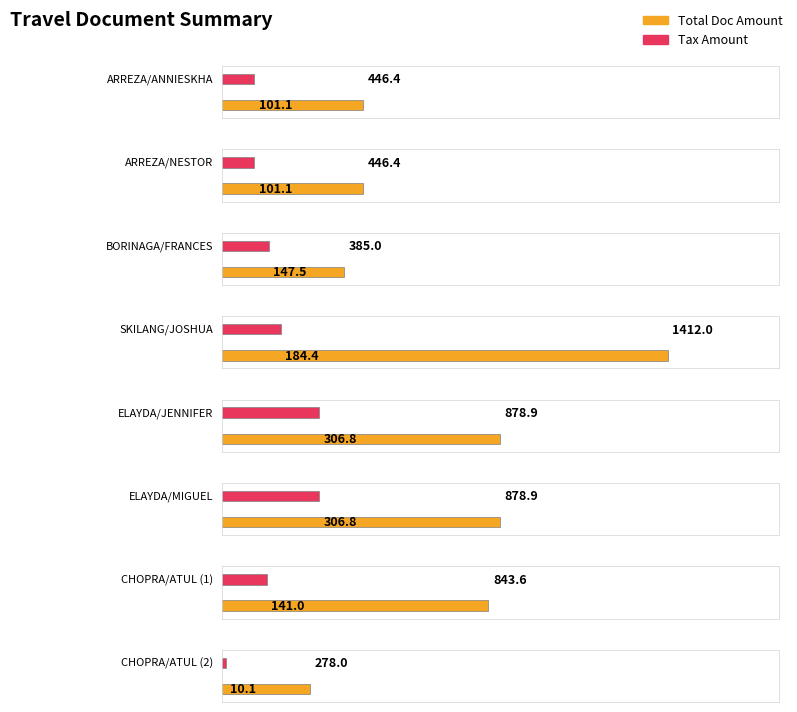

What is the approximate value of TAX at SKILANG/JOSHUA?

184.4